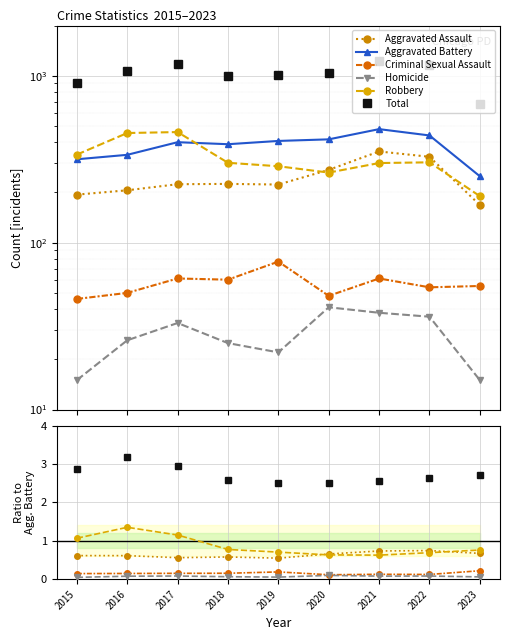

Reading left to right, transcribe all the data shown in this chart.

Aggravated Assault: 2015=194	2016=206	2017=224	2018=225	2019=223	2020=273	2021=352	2022=327	2023=168
Aggravated Battery: 2015=316	2016=336	2017=400	2018=389	2019=407	2020=416	2021=479	2022=439	2023=250
Criminal Sexual Assault: 2015=46	2016=50	2017=61	2018=60	2019=77	2020=48	2021=61	2022=54	2023=55
Homicide: 2015=15	2016=26	2017=33	2018=25	2019=22	2020=41	2021=38	2022=36	2023=15
Robbery: 2015=337	2016=454	2017=460	2018=301	2019=287	2020=263	2021=300	2022=303	2023=190
Total: 2015=908	2016=1072	2017=1178	2018=1000	2019=1016	2020=1041	2021=1230	2022=1159	2023=678